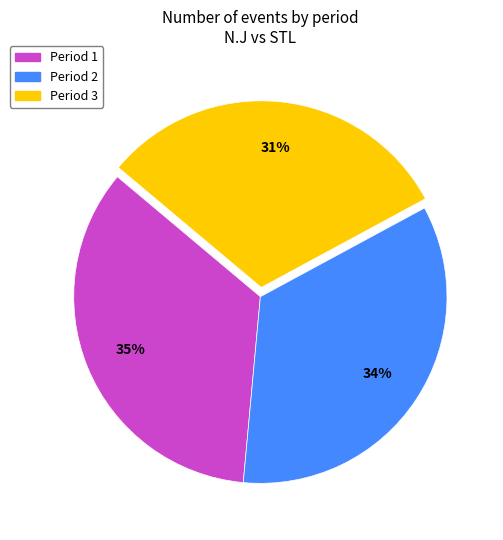

Is it true that Period 1 is 35% of the pie?

True